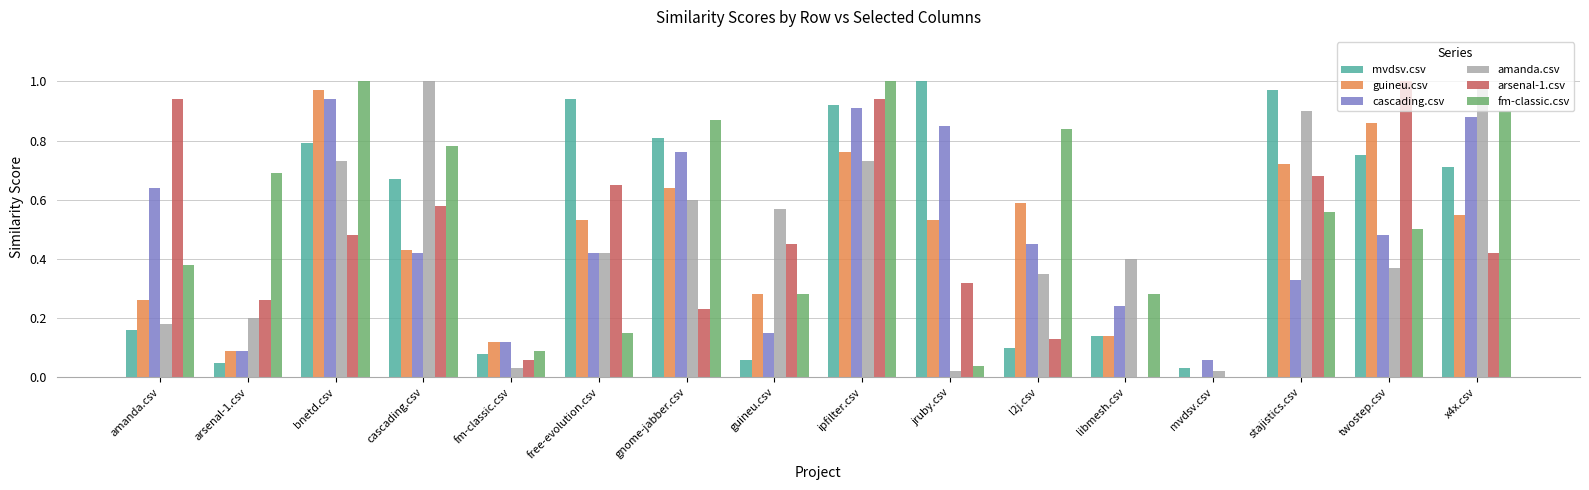

Is it true that cascading.csv equals 0.4 at libmesh.csv?

False